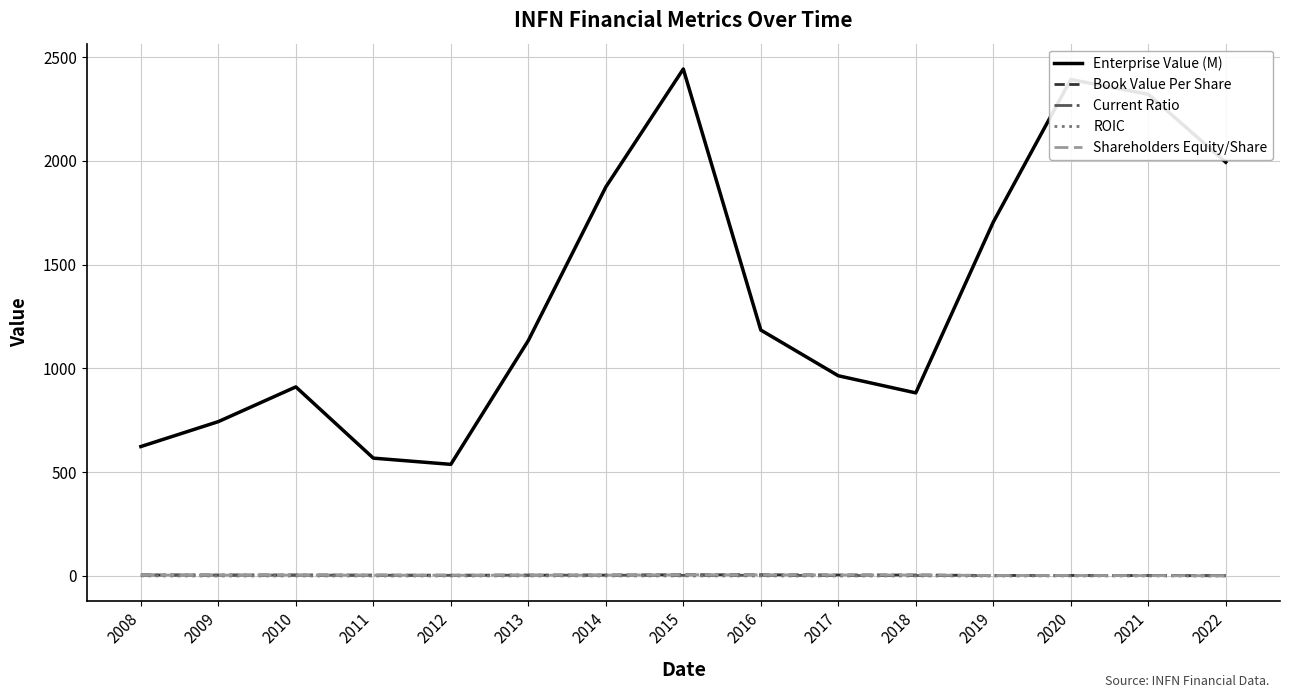

Reading right to left, list all the values displayed in this chart.

Enterprise Value (M): 2022=1993.8	2021=2321.5	2020=2392.2	2019=1705.2	2018=882.1	2017=964.7	2016=1184.9	2015=2443.0	2014=1874.3	2013=1134.4	2012=537.6	2011=567.7	2010=911.0	2009=743.6	2008=623.5
Book Value Per Share: 2022=0.8	2021=1.6	2020=2.3	2019=2.2	2018=4.5	2017=4.5	2016=5.3	2015=5.7	2014=3.9	2013=3.6	2012=3.2	2011=3.7	2010=4.1	2009=3.9	2008=4.4
Current Ratio: 2022=1.6	2021=1.6	2020=1.7	2019=1.3	2018=1.9	2017=1.7	2016=3.4	2015=2.8	2014=3.7	2013=3.8	2012=3.0	2011=3.2	2010=3.8	2009=4.0	2008=4.5
ROIC: 2022=-0.1	2021=-0.1	2020=-0.1	2019=-0.3	2018=-0.1	2017=-0.2	2016=-0.0	2015=0.1	2014=0.0	2013=-0.0	2012=-0.2	2011=-0.2	2010=-0.1	2009=-0.2	2008=0.2
Shareholders Equity/Share: 2022=0.8	2021=1.6	2020=2.3	2019=2.2	2018=4.5	2017=4.5	2016=5.3	2015=5.7	2014=3.9	2013=3.6	2012=3.2	2011=3.7	2010=4.1	2009=3.9	2008=4.4